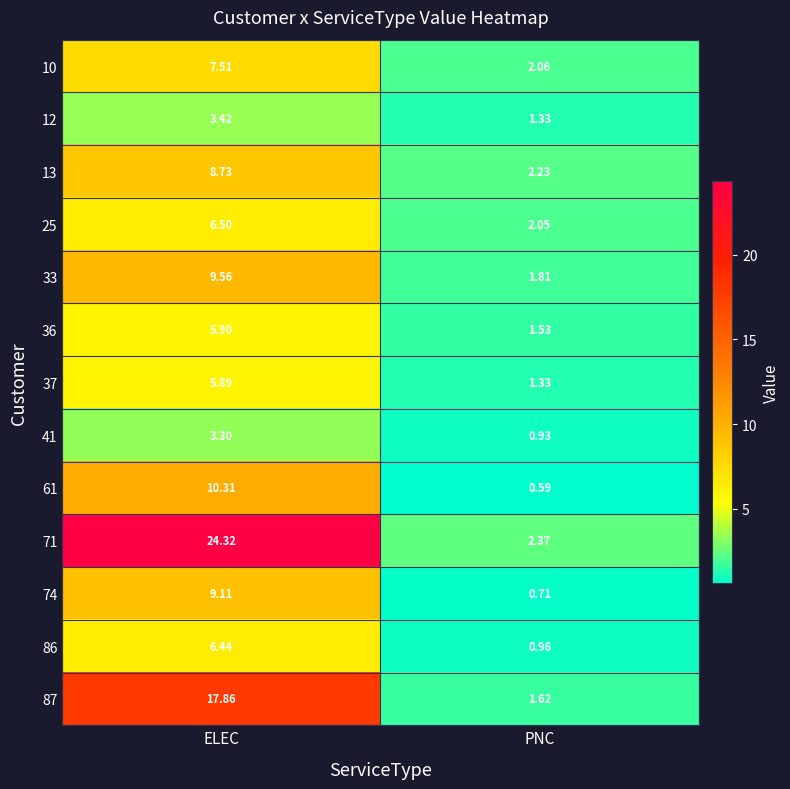

Is the value of 61 at ELEC greater than the value of 36 at ELEC?

Yes